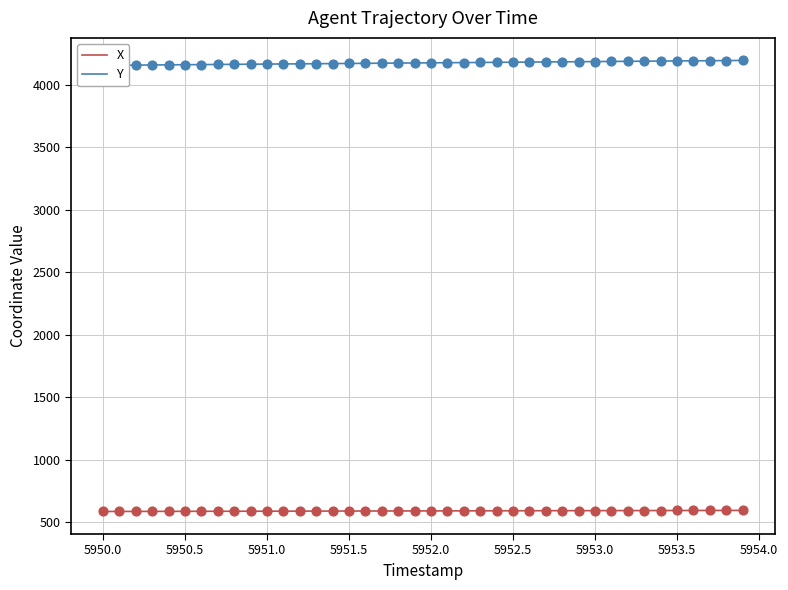

Which series has the largest total across all categories?

Y